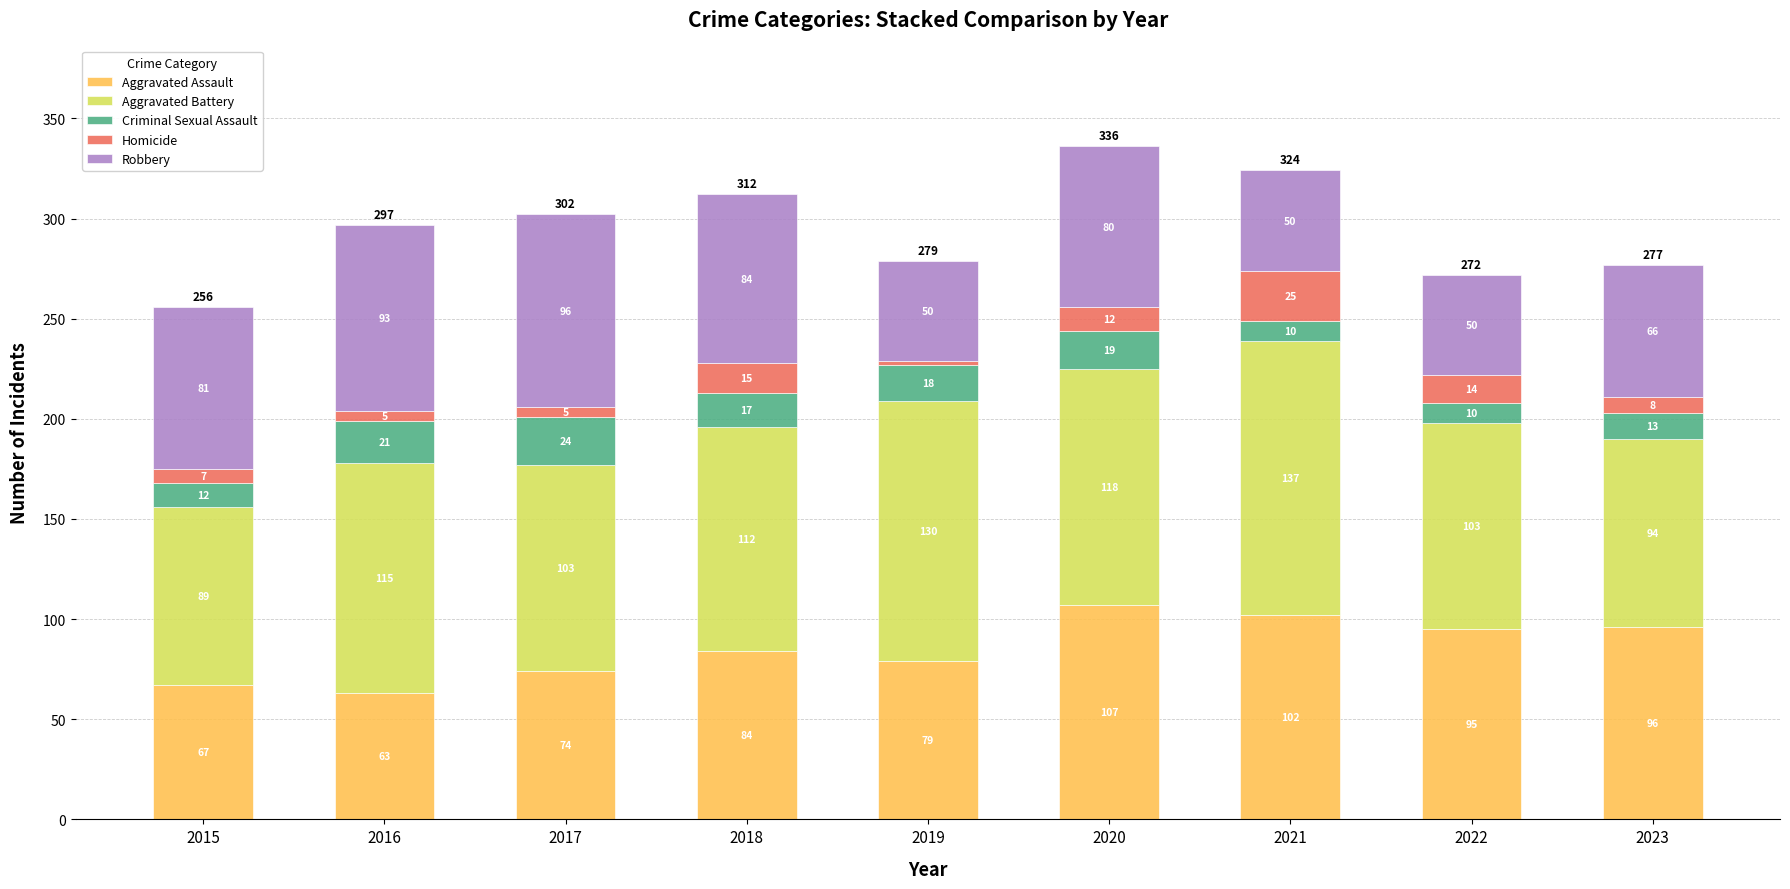

How many values in the Aggravated Assault series are below 84?

4